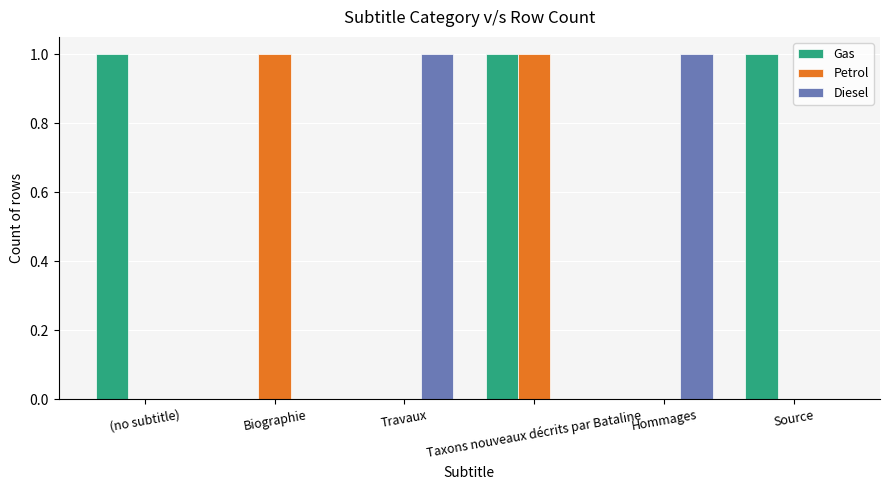

The Petrol series shows 0 at Taxons nouveaux décrits par Bataline. True or false?

False